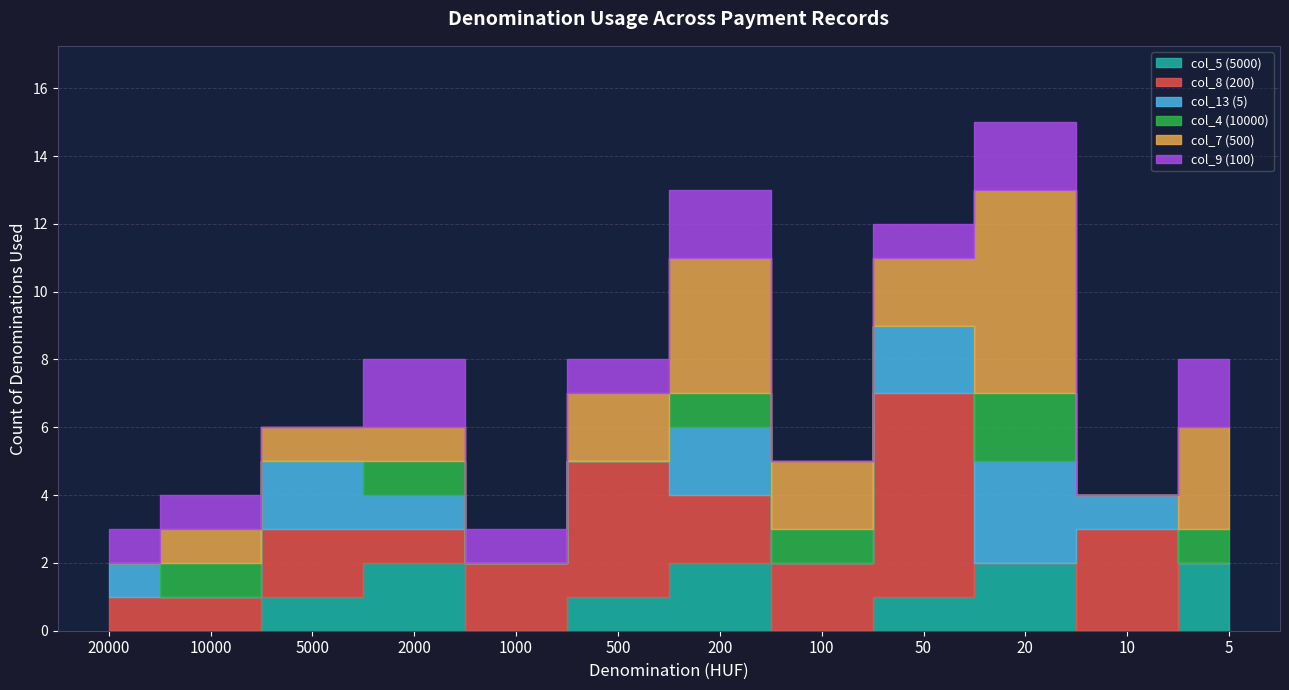

Rank the series by their maximum value, from highest to lowest.

col_8 (200), col_7 (500), col_13 (5), col_5 (5000), col_4 (10000), col_9 (100)